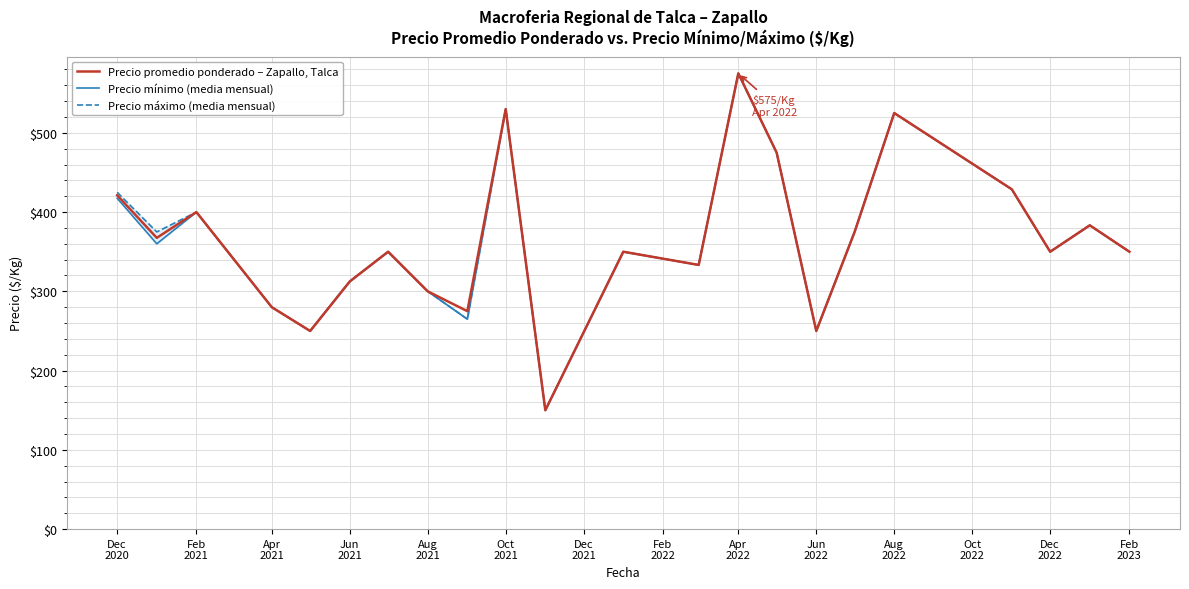

What is the minimum value for Precio promedio ponderado – Zapallo, Talca?

150.0